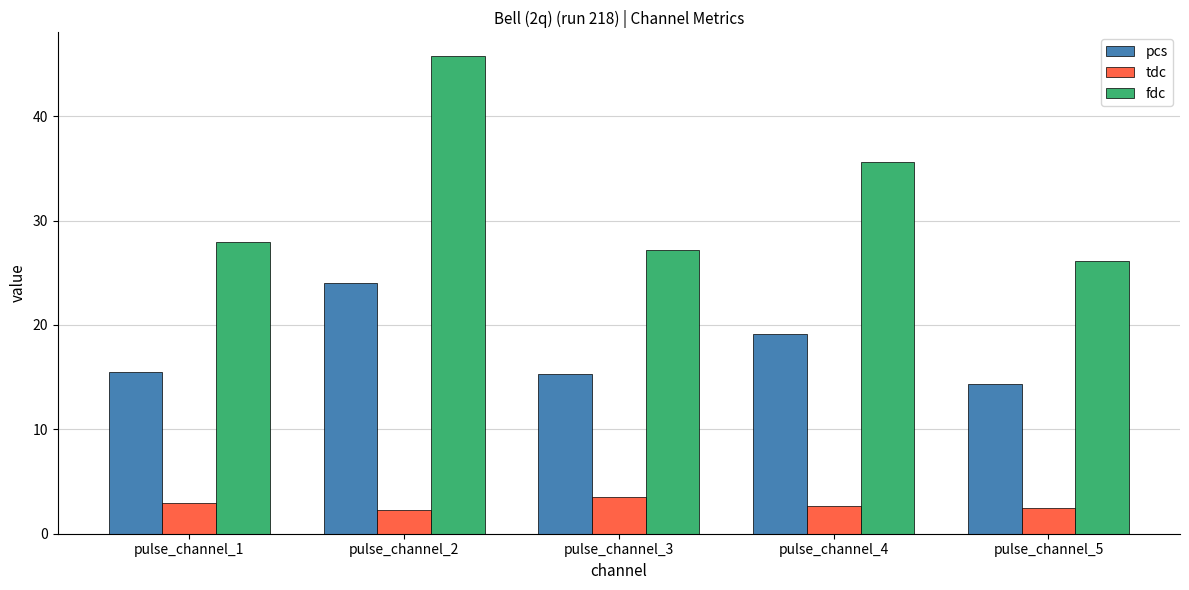

What is the value of the pcs bar at the 5th from the left?

14.3